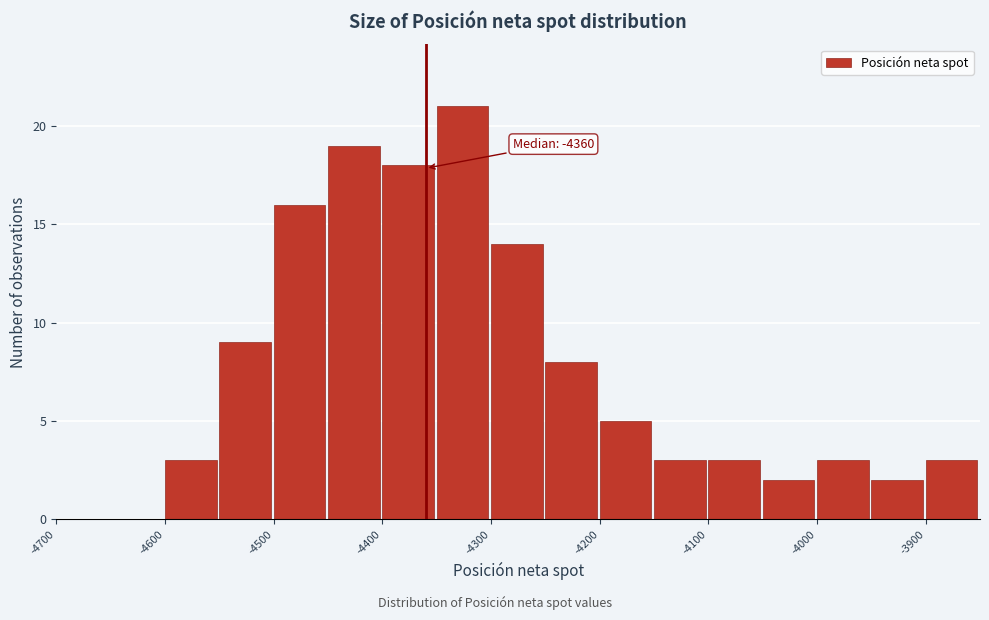

Over which range of the x-axis is the bar tallest?

-4350 to -4300